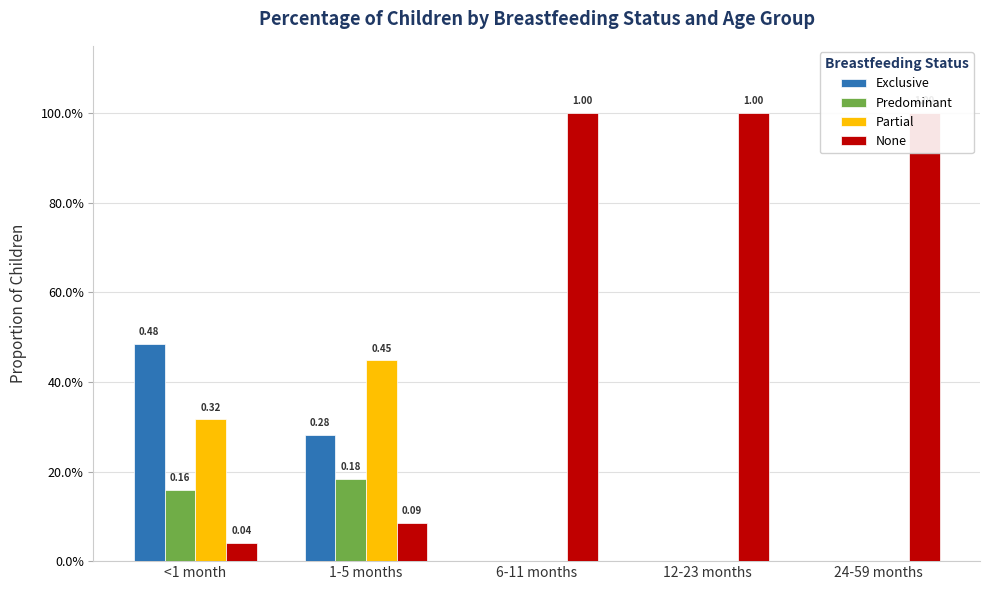

Rank the categories by None value from highest to lowest.

6-11 months, 12-23 months, 24-59 months, 1-5 months, <1 month